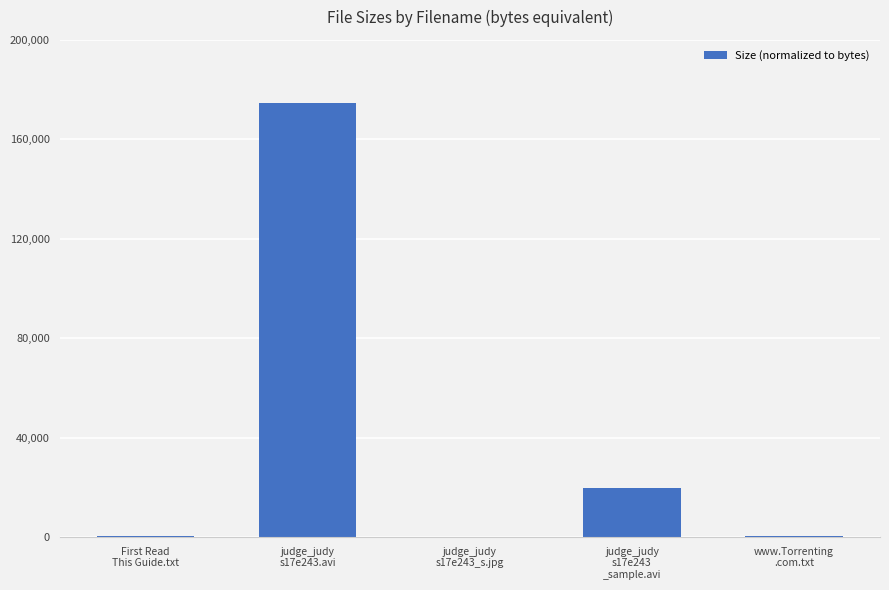

What is the maximum value shown in the chart?

174551.0